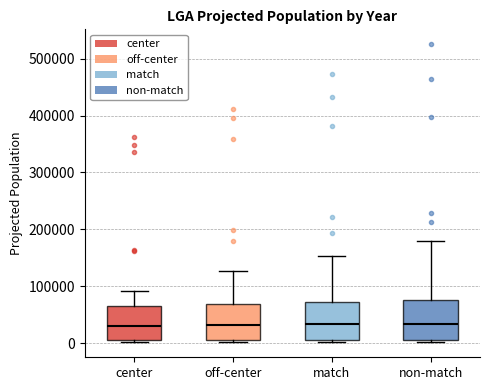

Reading left to right, transcribe this box plot: for each box, give where its median line is, the range the box spans, and where its two whiskers end, as read against the y-axis. The values are not printed on the chart, so give them approximately, as read against the axis.

center: median 30000, box 10000 to 70000, whiskers 0 to 90000
off-center: median 30000, box 10000 to 70000, whiskers 0 to 130000
match: median 30000, box 10000 to 70000, whiskers 0 to 150000
non-match: median 30000, box 10000 to 80000, whiskers 0 to 180000